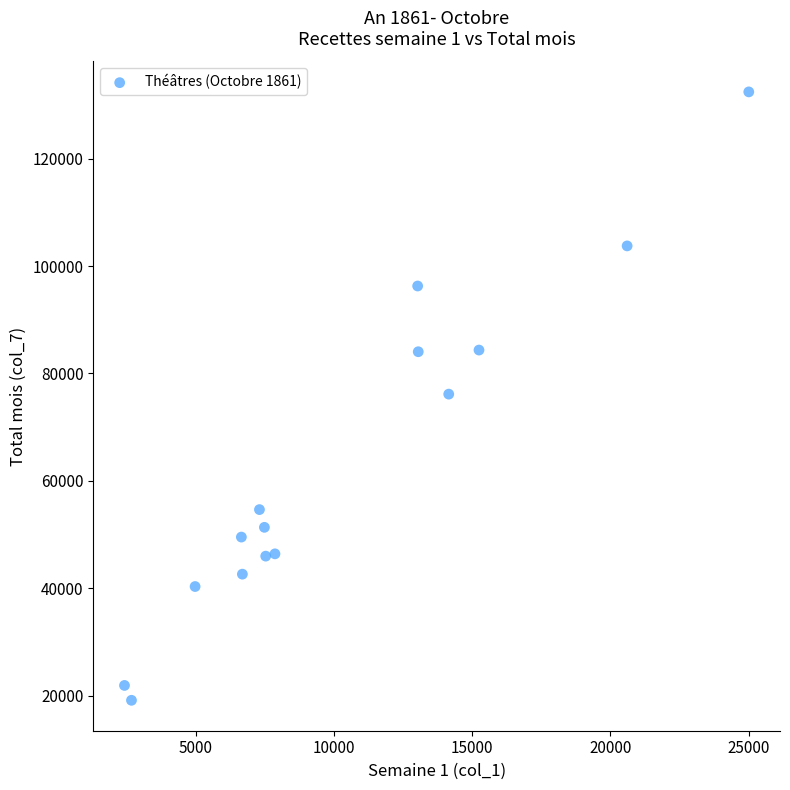

What is the range of Y values (max minus min)?

113318.4